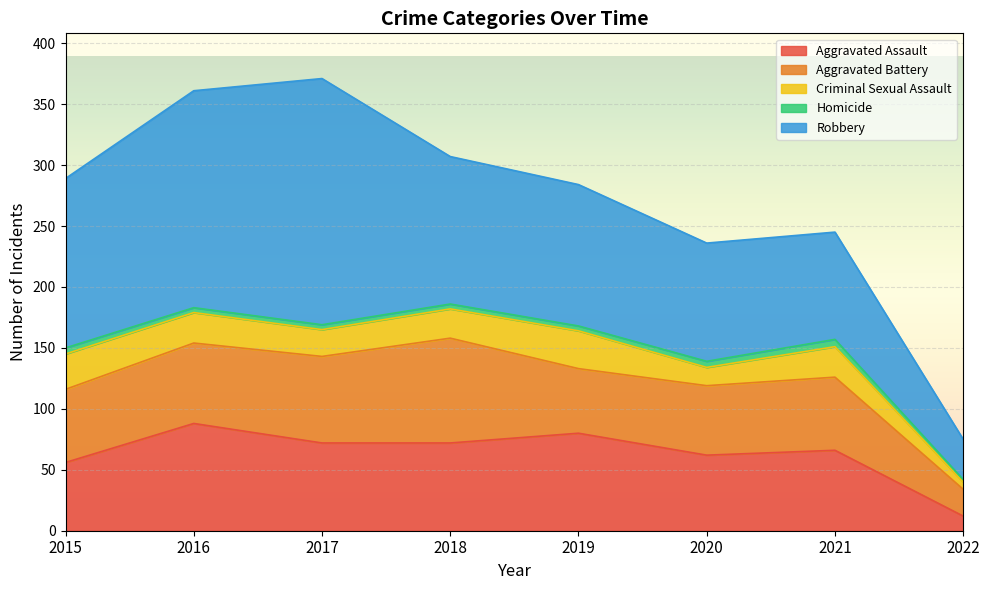

The value of Robbery at 2020 is 97. True or false?

True